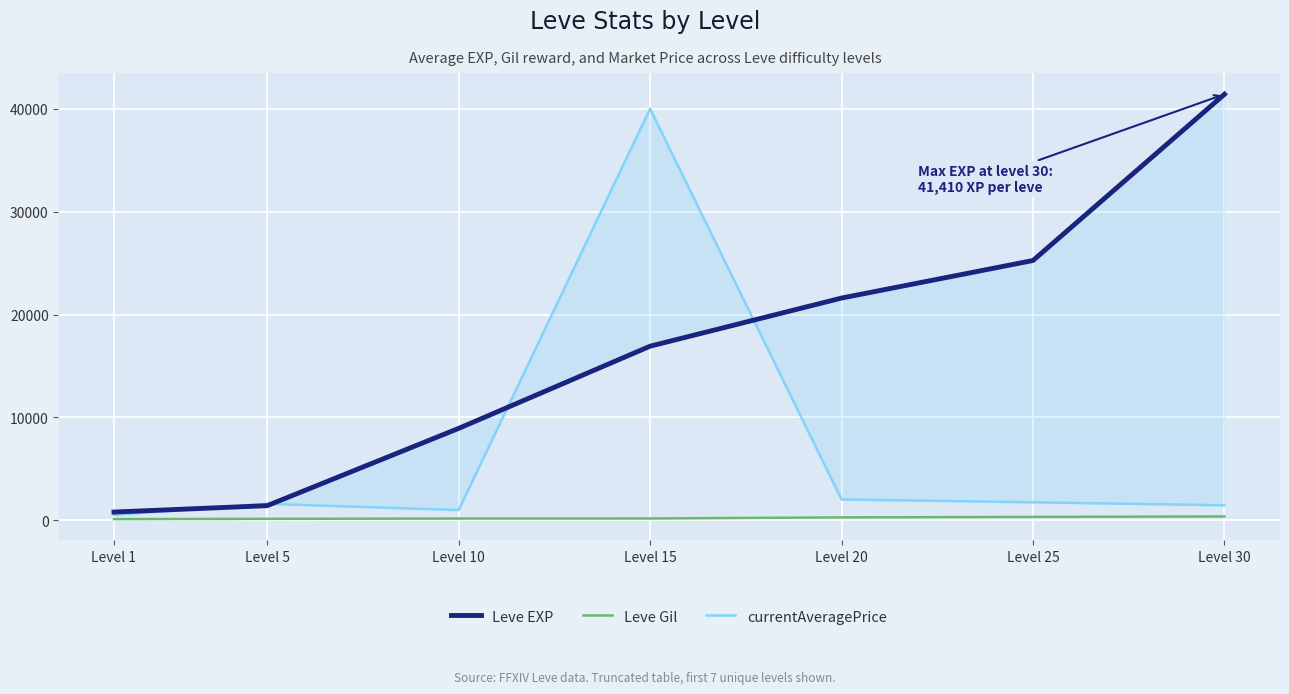

List the labels in order of currentAveragePrice value, largest first.

Level 15, Level 20, Level 25, Level 5, Level 30, Level 10, Level 1